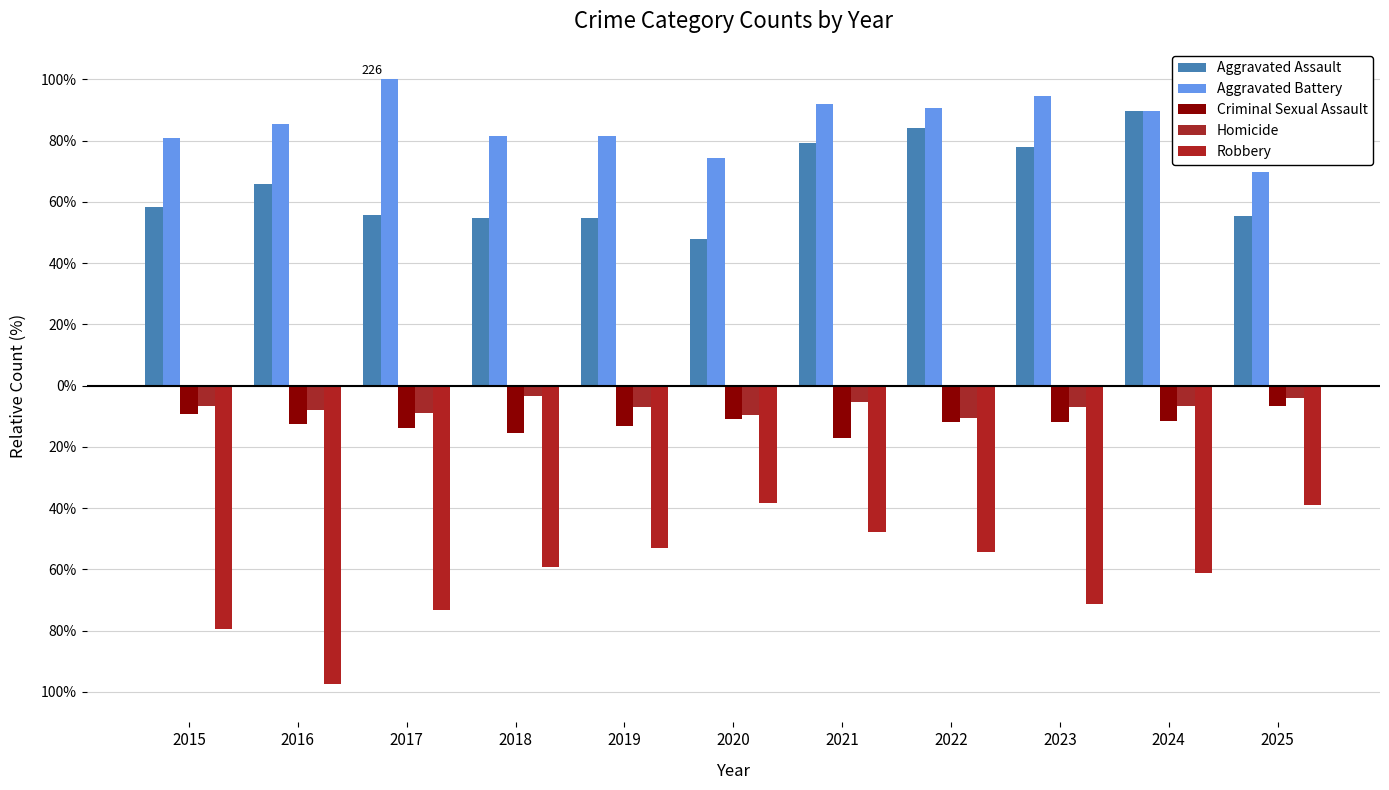

Reading right to left, transcribe all the data shown in this chart.

Aggravated Assault: 55.3	89.8	77.9	84.1	79.2	47.8	54.9	54.9	55.8	65.9	58.4
Aggravated Battery: 69.9	89.8	94.7	90.7	92.0	74.3	81.4	81.4	100.0	85.4	81.0
Criminal Sexual Assault: -6.6	-11.5	-11.9	-11.9	-17.3	-11.1	-13.3	-15.5	-13.7	-12.4	-9.3
Homicide: -4.0	-6.6	-7.1	-10.6	-5.3	-9.7	-7.1	-3.5	-8.8	-8.0	-6.6
Robbery: -38.9	-61.1	-71.2	-54.4	-47.8	-38.5	-53.1	-59.3	-73.5	-97.3	-79.6